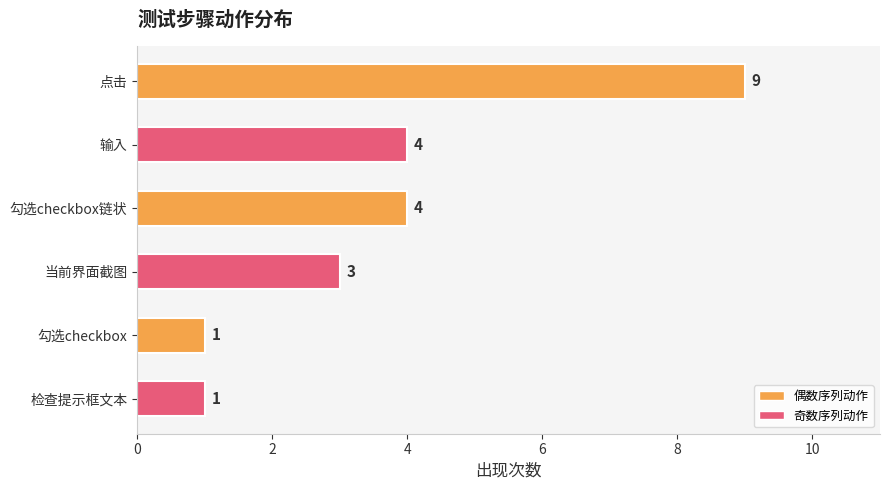

What is the sum of all values?

22